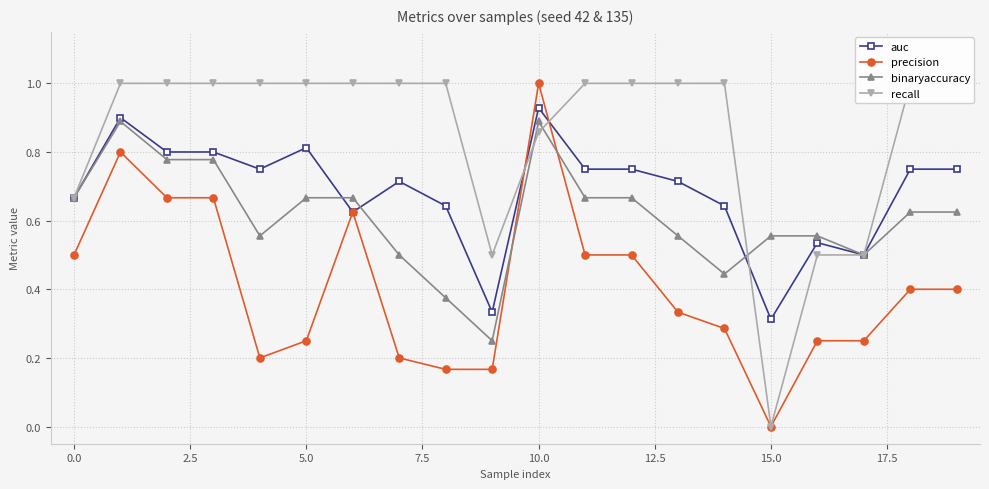

What is the difference between the highest and lowest values at 13?

0.7